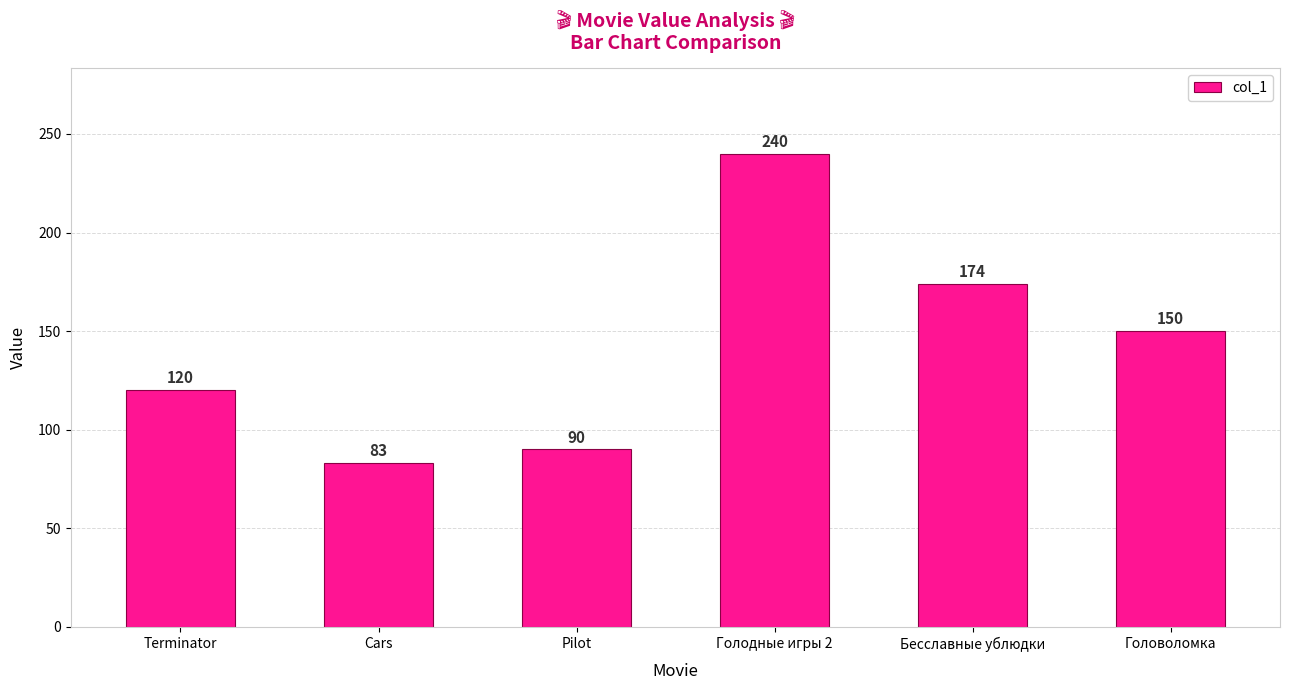

Is it true that the value at Голодные игры 2 is 240?

True